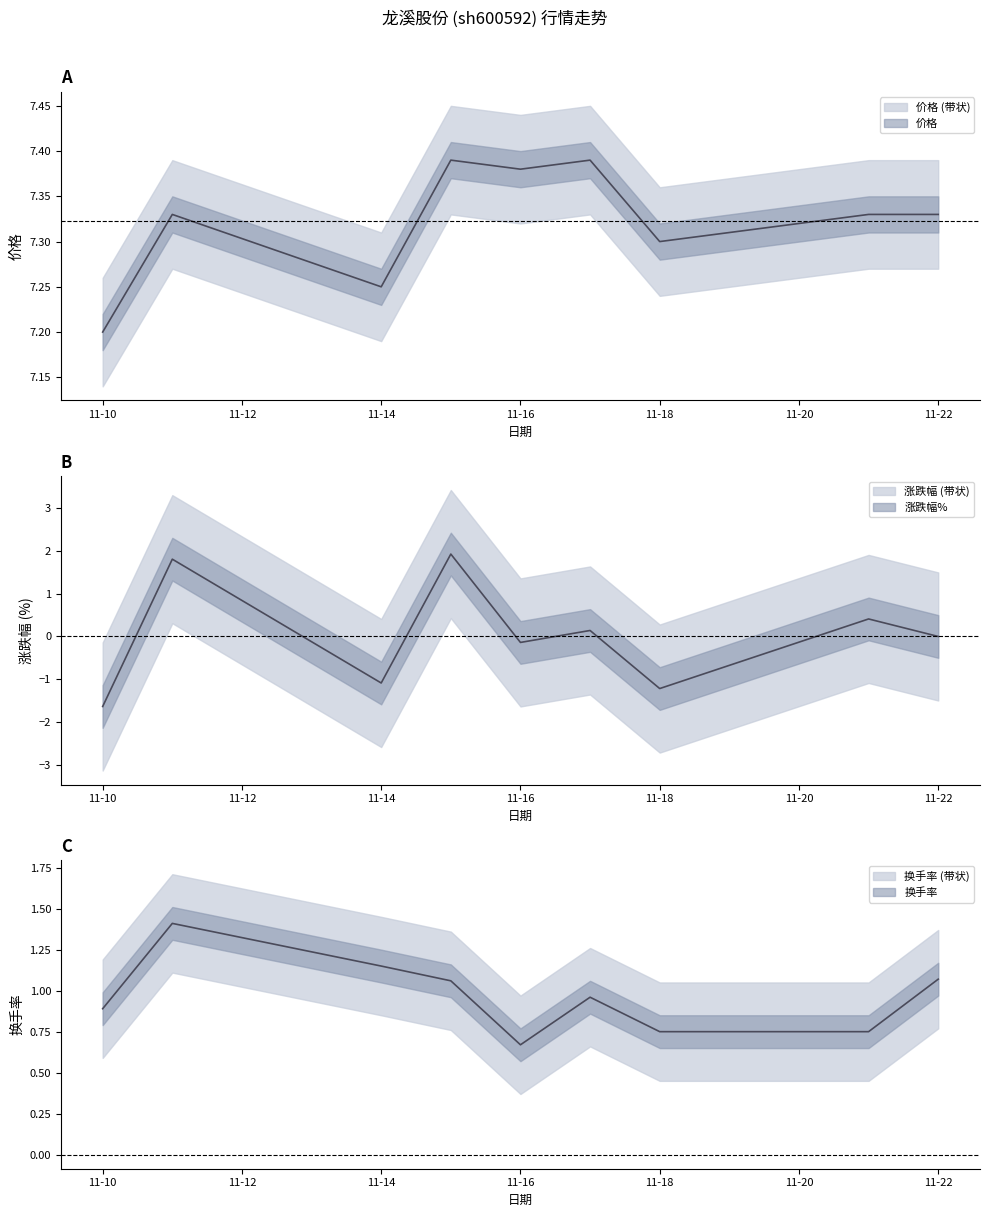

What is the difference between the highest and lowest values at 11-22?

7.3